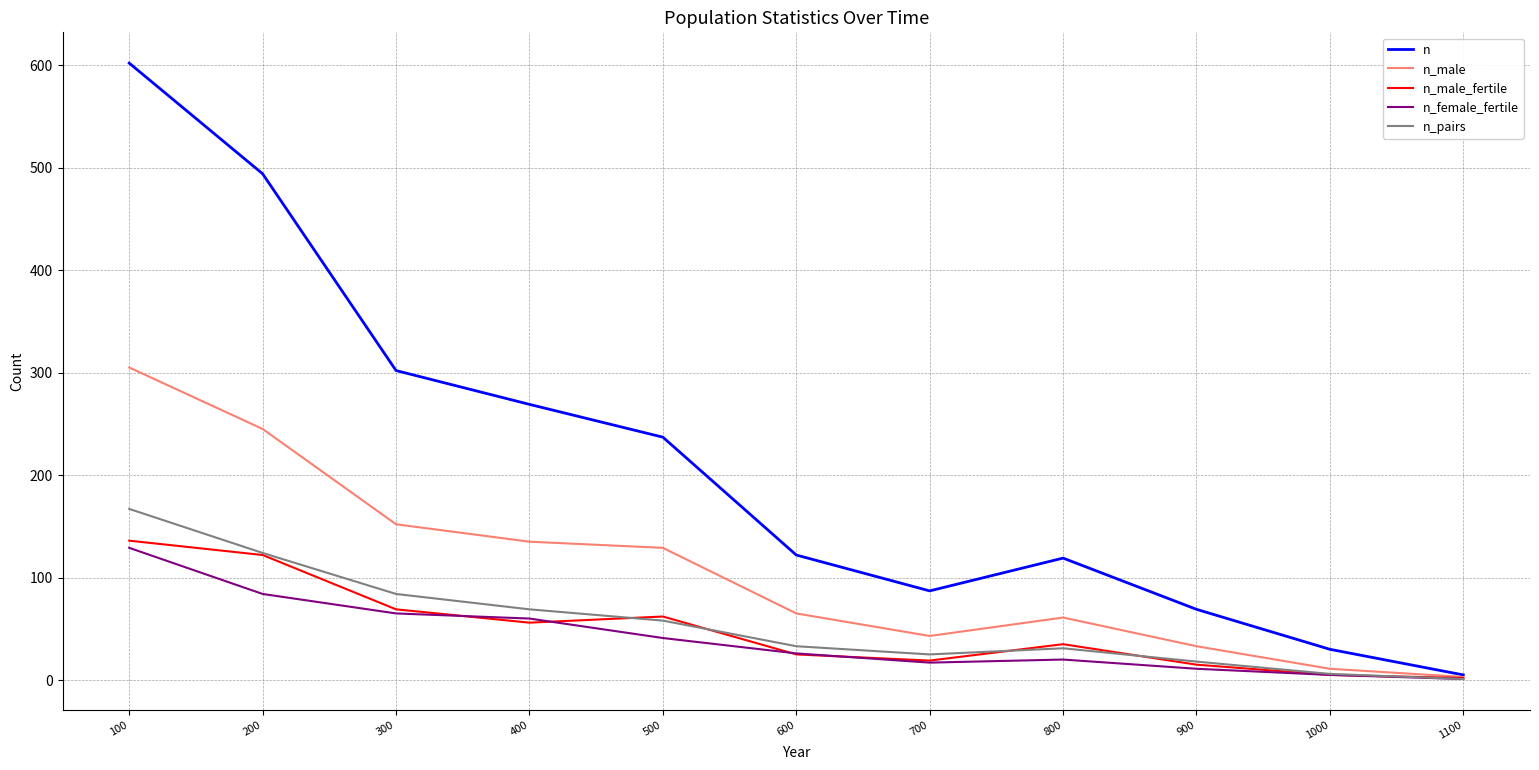

Is the value of n_female_fertile at 200 greater than the value of n at 1100?

Yes